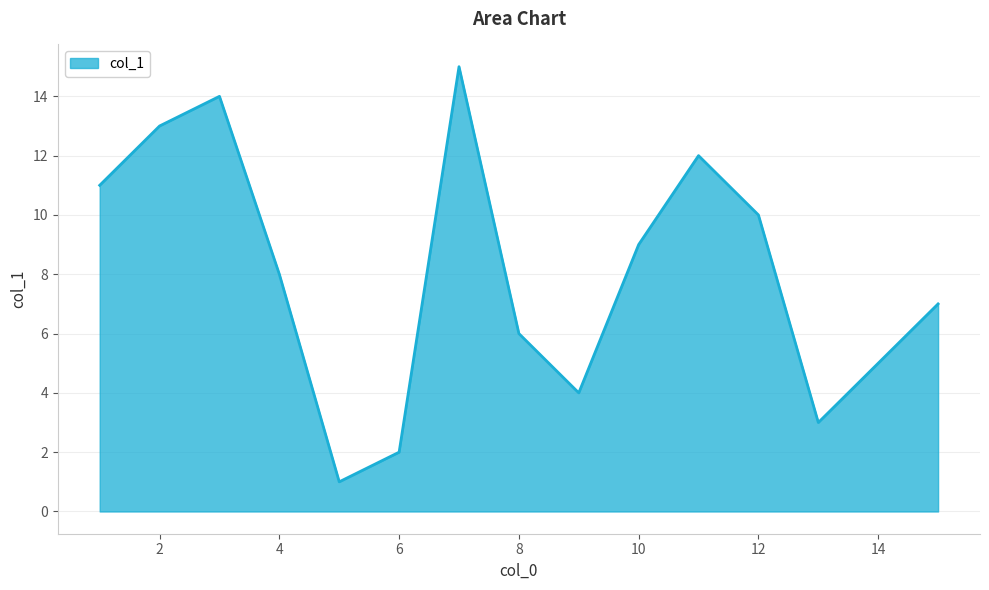

How many series are shown in this chart?

1